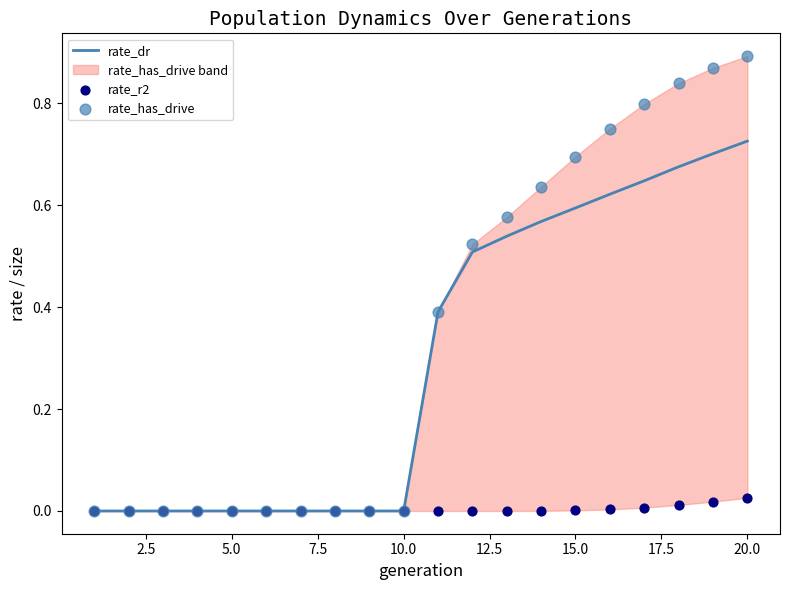

At how many categories does at least one series exceed 0?

10